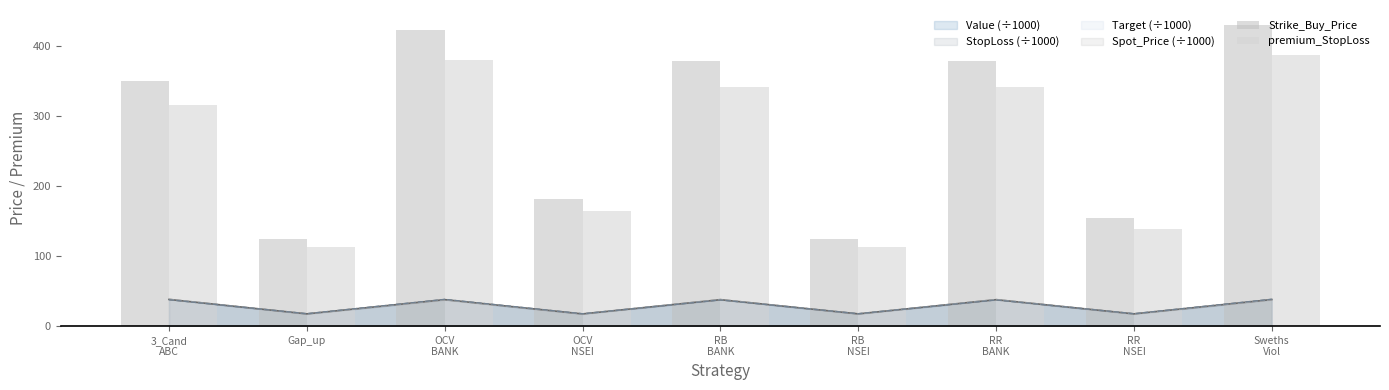

What is the highest value of the Target (÷1000) series?

38.3